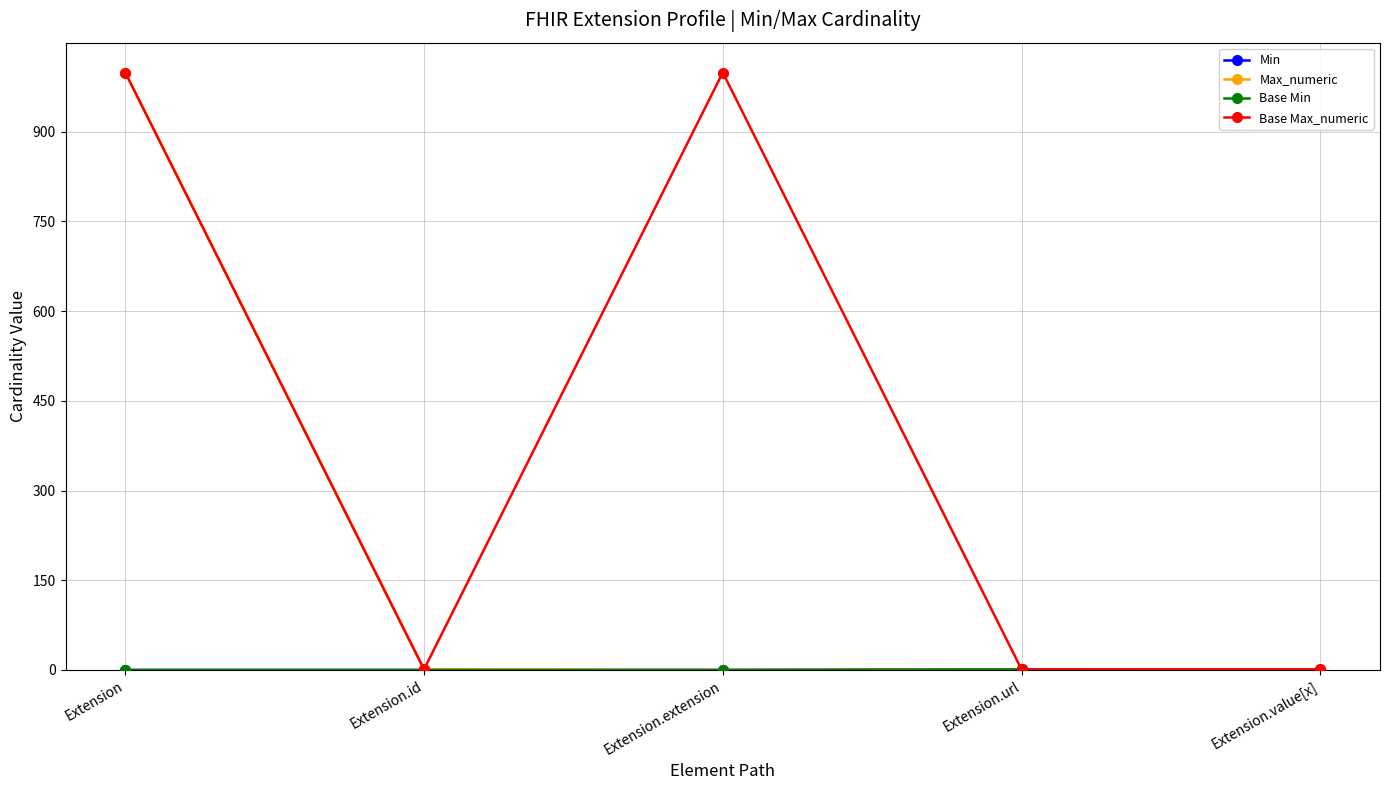

What is the difference between the maximum and second lowest values in the Min series?

1